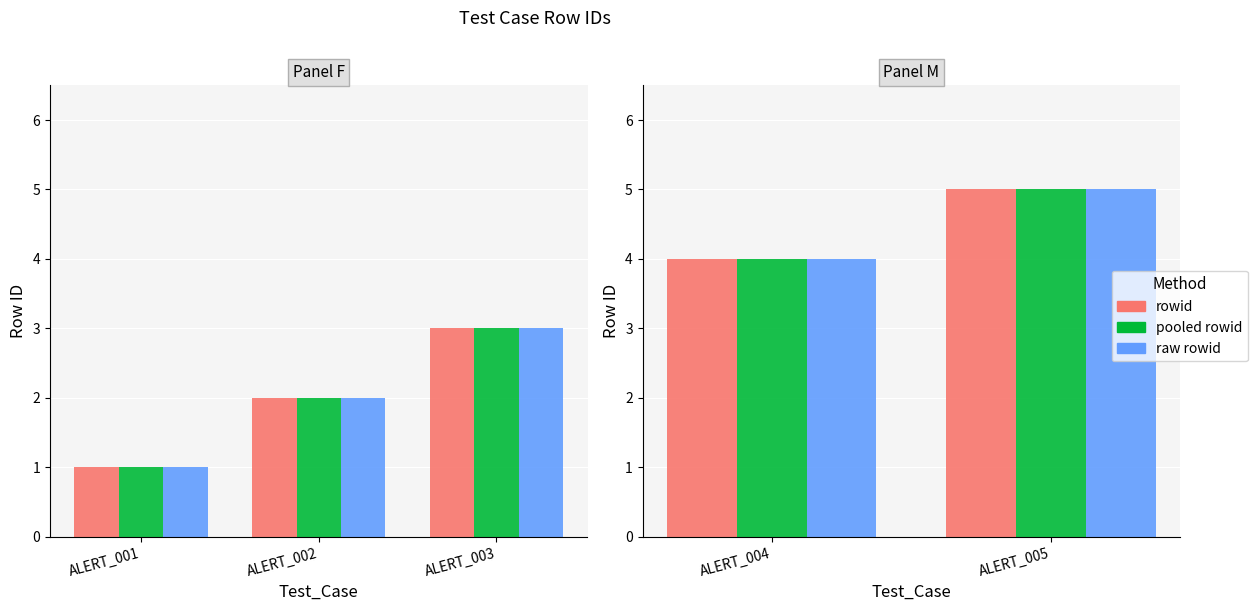

Between ALERT_004 and ALERT_005, which series saw the biggest shift?

rowid